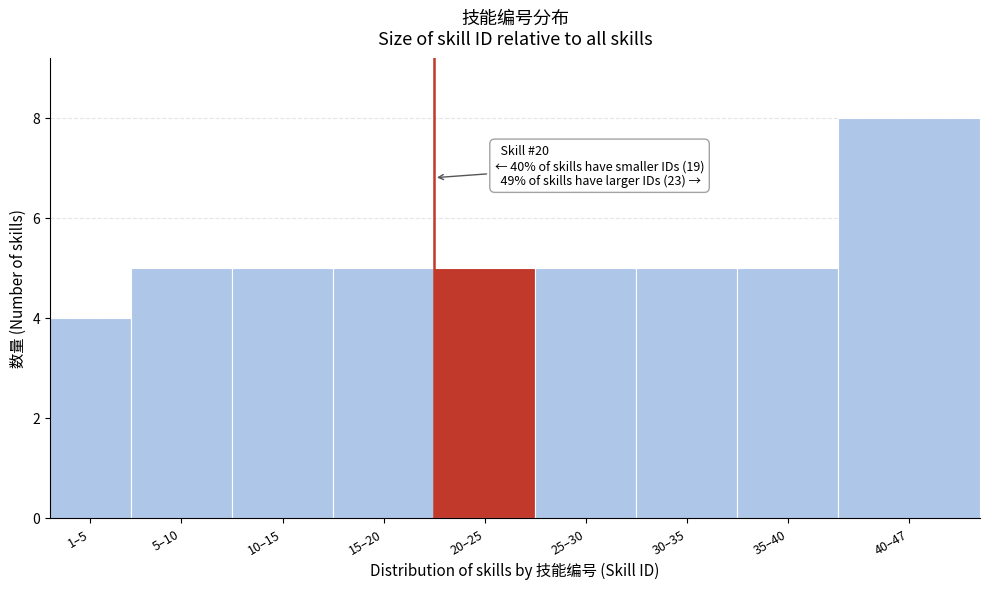

Reading left to right, list all the values displayed in this chart.

1–5=4	5–10=5	10–15=5	15–20=5	20–25=5	25–30=5	30–35=5	35–40=5	40–47=8